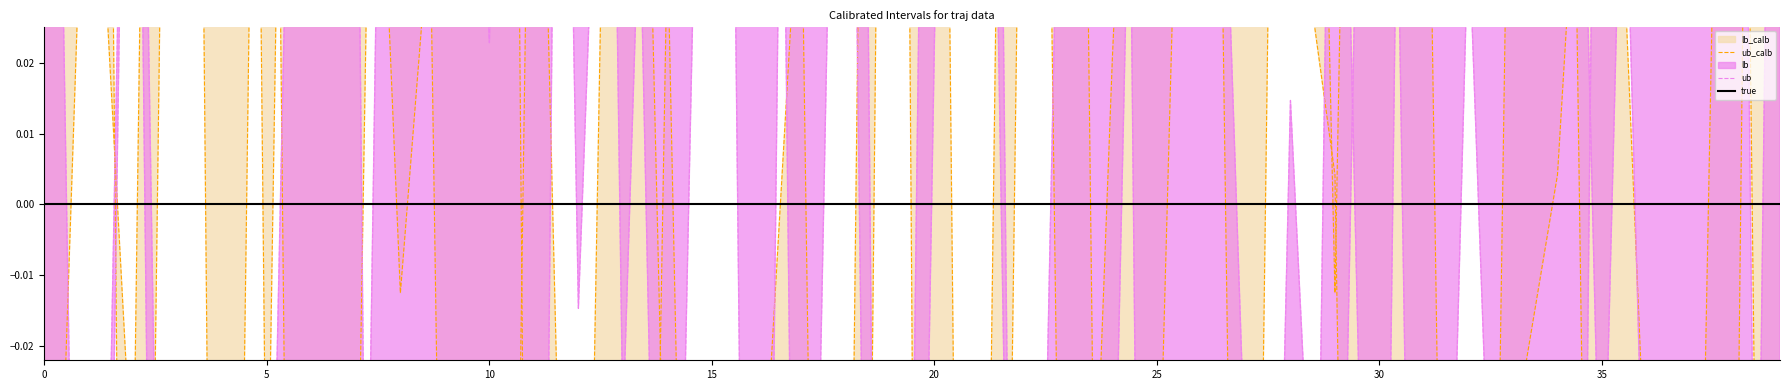

At how many categories does at least one series exceed 0?

34